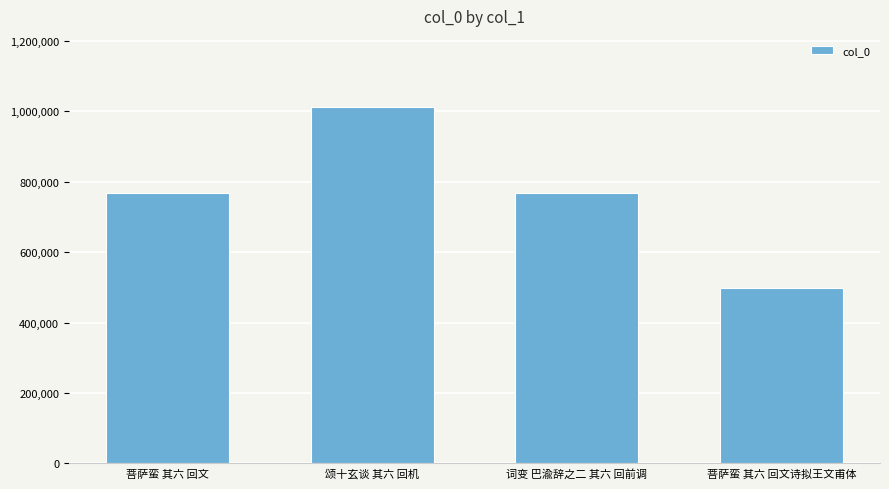

What is the label of the 4th bar from the left?

菩萨蛮 其六 回文诗拟王文甫体